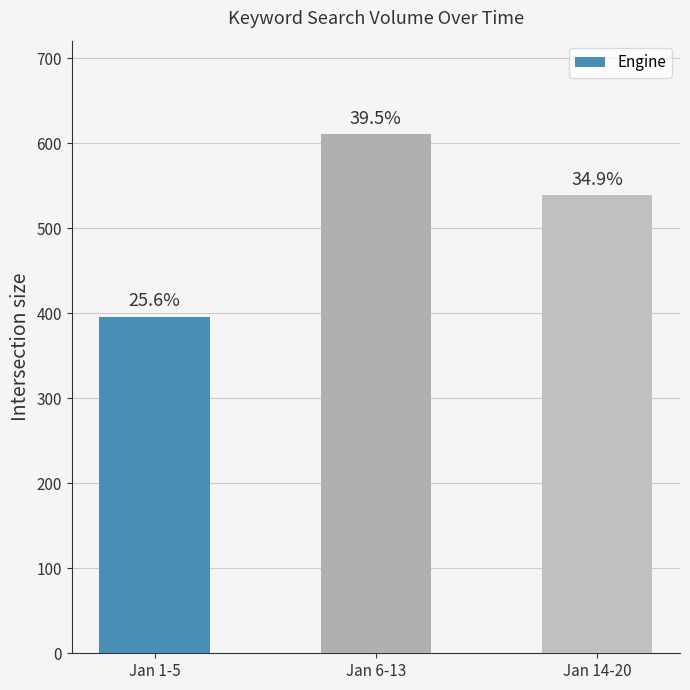

Reading left to right, list all the values displayed in this chart.

Jan 1-5=396	Jan 6-13=611	Jan 14-20=539